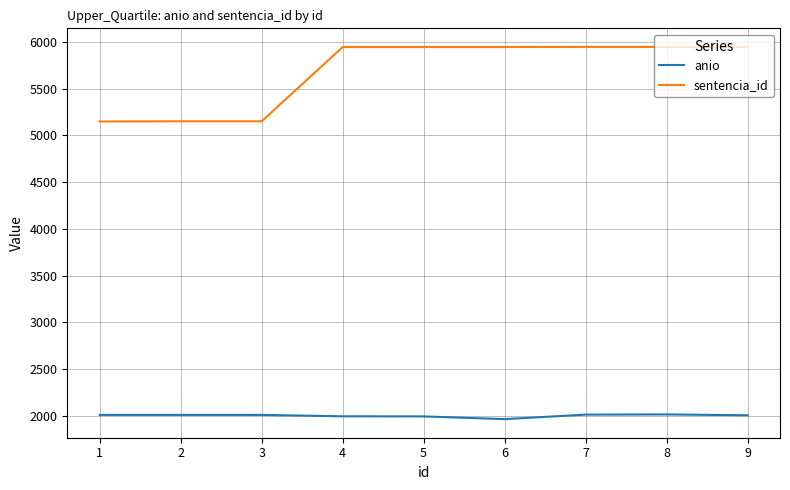

Is the value of sentencia_id at 5 greater than the value of anio at 6?

Yes